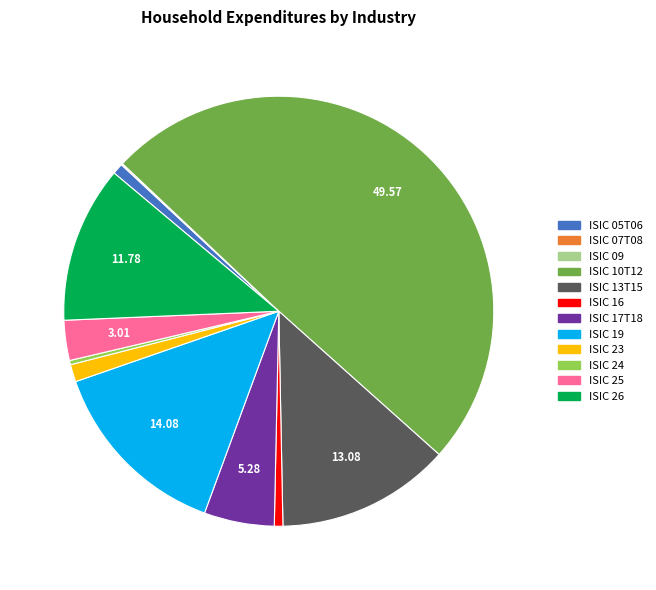

Does ISIC 19 represent more than half of the total?

No